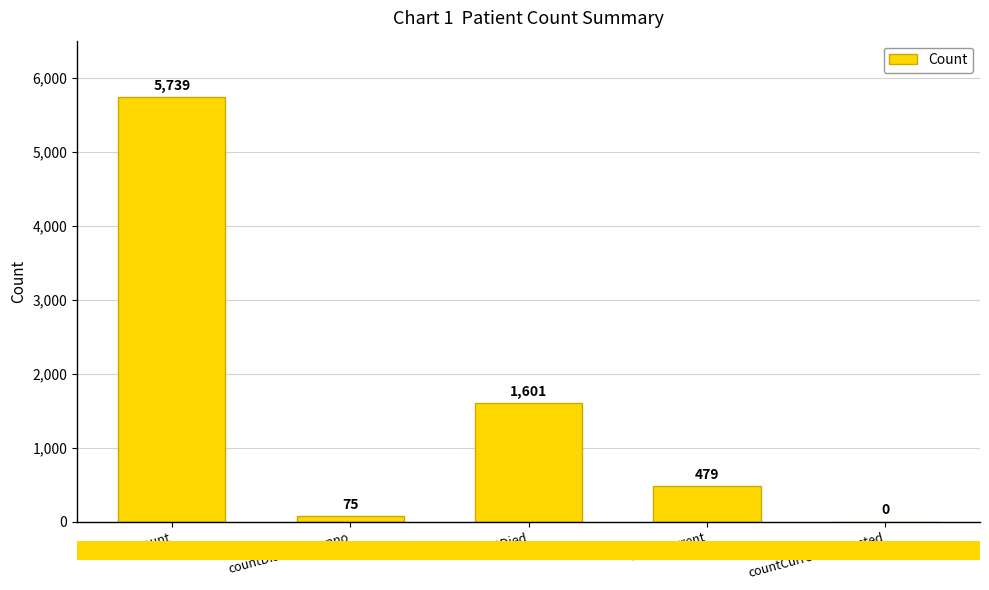

What is the sum of all values?

7894